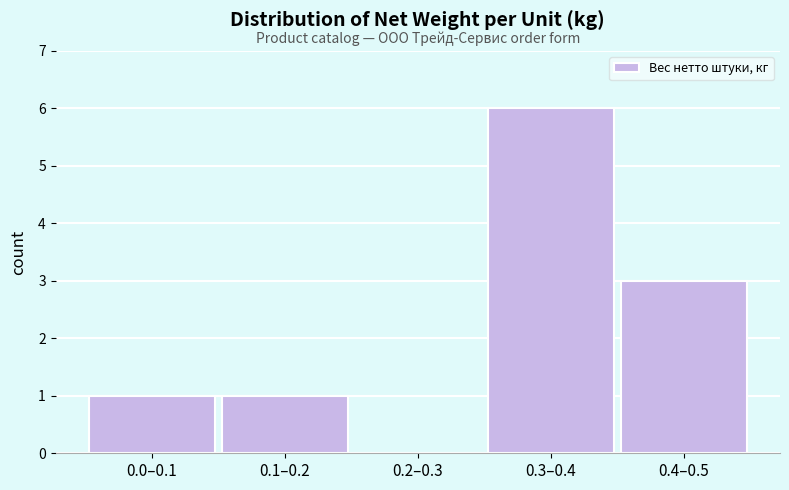

Reading left to right, extract all data points from this chart.

0.0–0.1=1	0.1–0.2=1	0.2–0.3=0	0.3–0.4=6	0.4–0.5=3